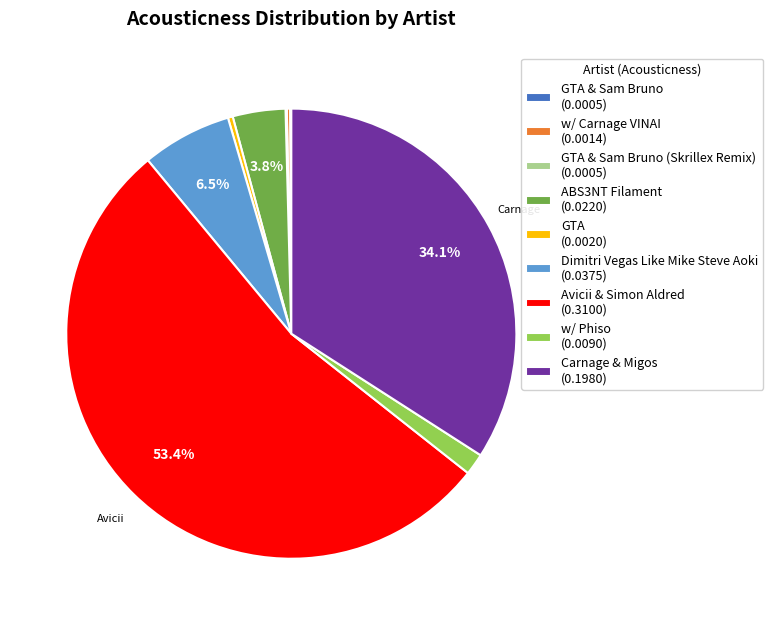

Between w/ Phiso (0.0090) and Dimitri Vegas Like Mike Steve Aoki (0.0375), which is larger?

Dimitri Vegas Like Mike Steve Aoki (0.0375)